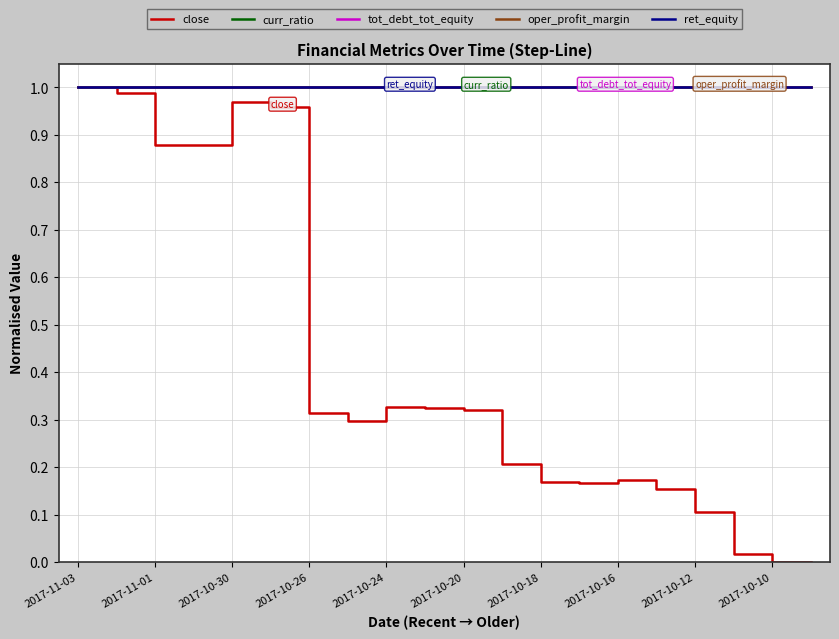

At how many categories does at least one series exceed 0?

20